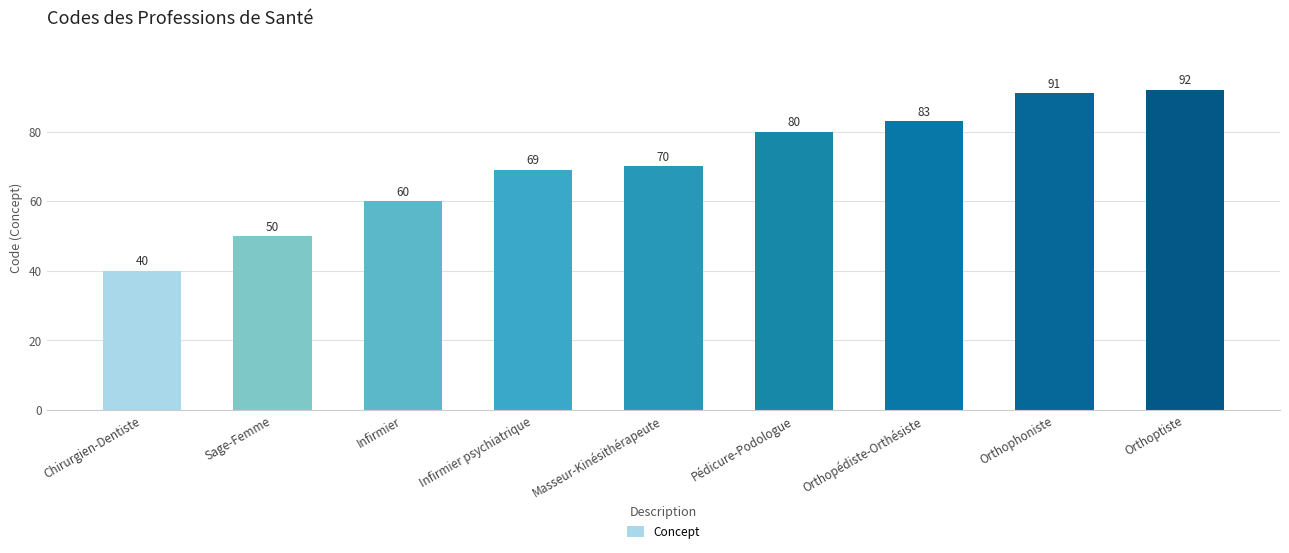

What is the minimum value shown in the chart?

40